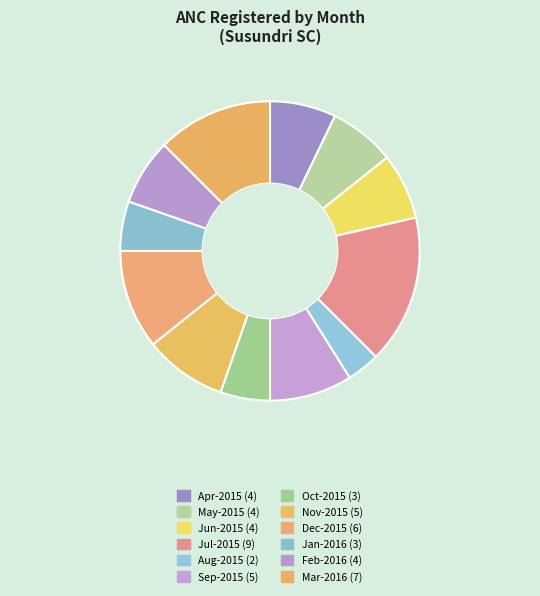

What is the largest slice in the pie chart?

Jul-2015